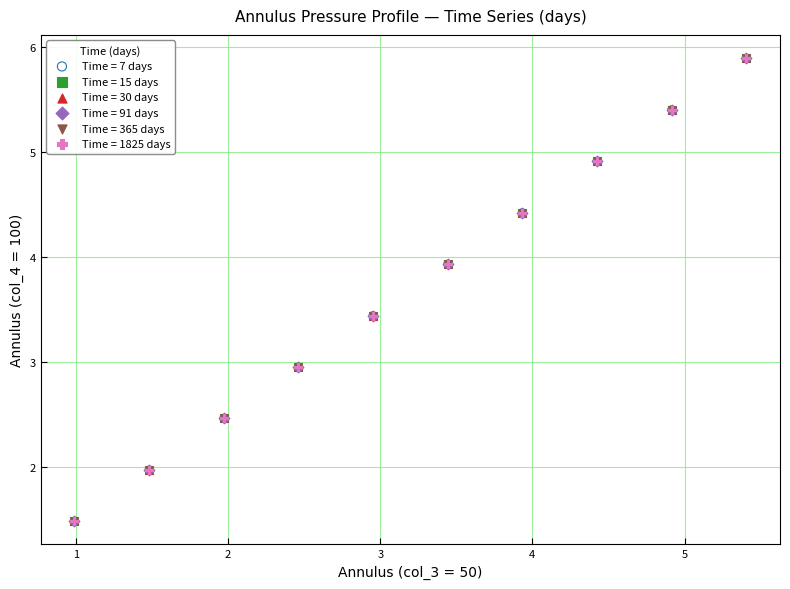

Which series has the widest spread of Y values?

Time = 1825 days